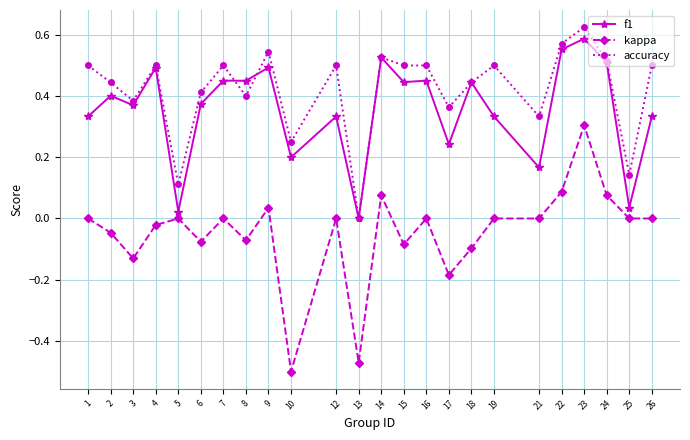

Which series changed the most between 5 and 21?

accuracy